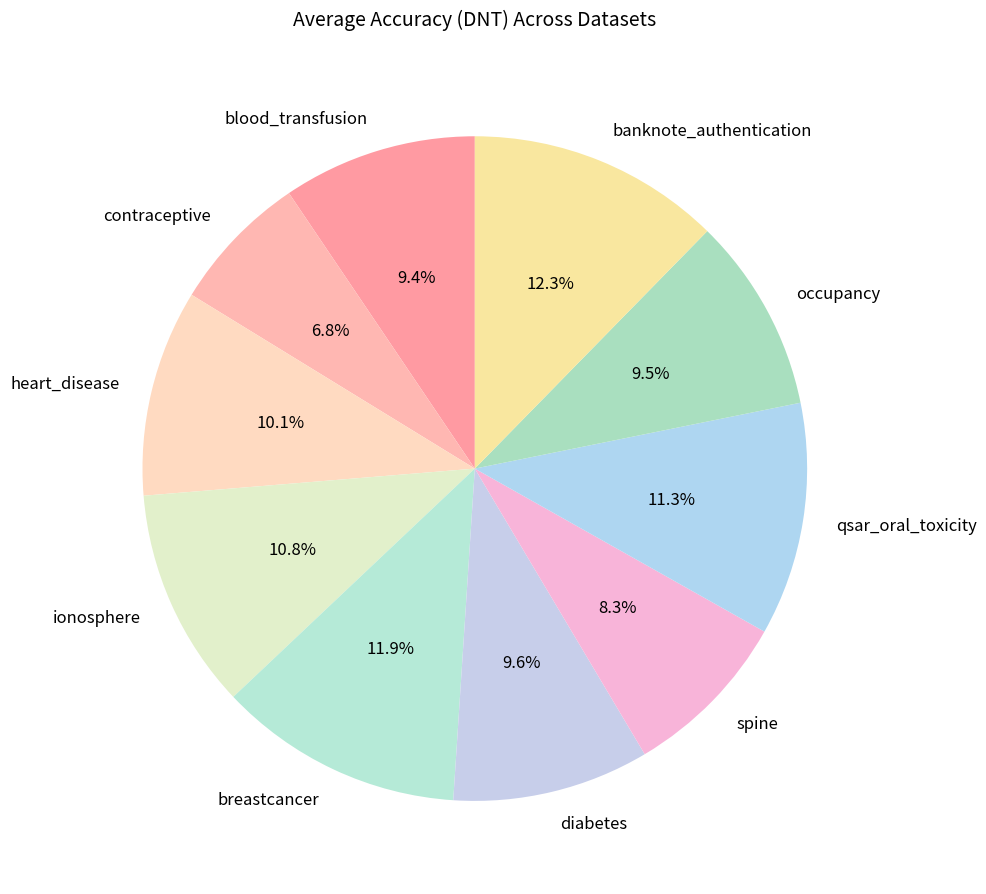

Which category has the smallest portion of the pie?

contraceptive